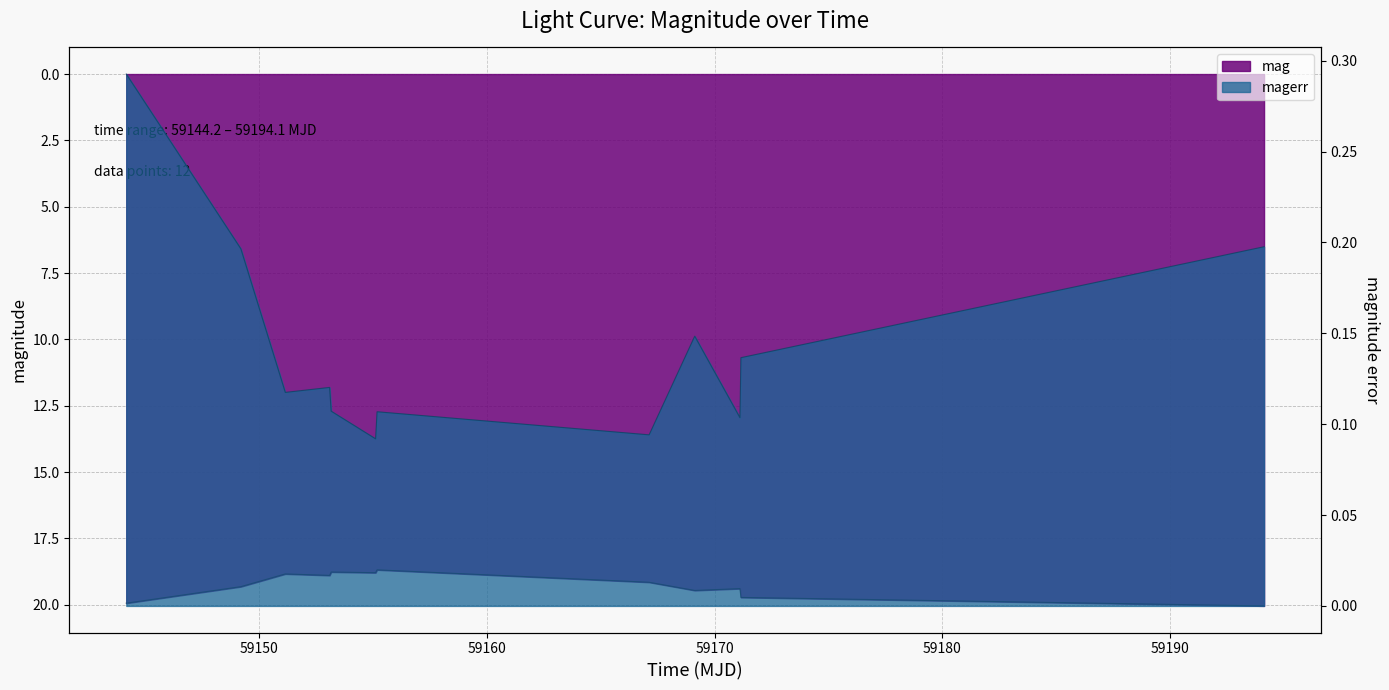

Reading left to right, list all the values displayed in this chart.

mag: 19.9	19.3	18.8	18.9	18.8	18.8	18.7	19.1	19.5	19.4	19.7	20.0
magerr: 0.3	0.2	0.1	0.1	0.1	0.1	0.1	0.1	0.1	0.1	0.1	0.2